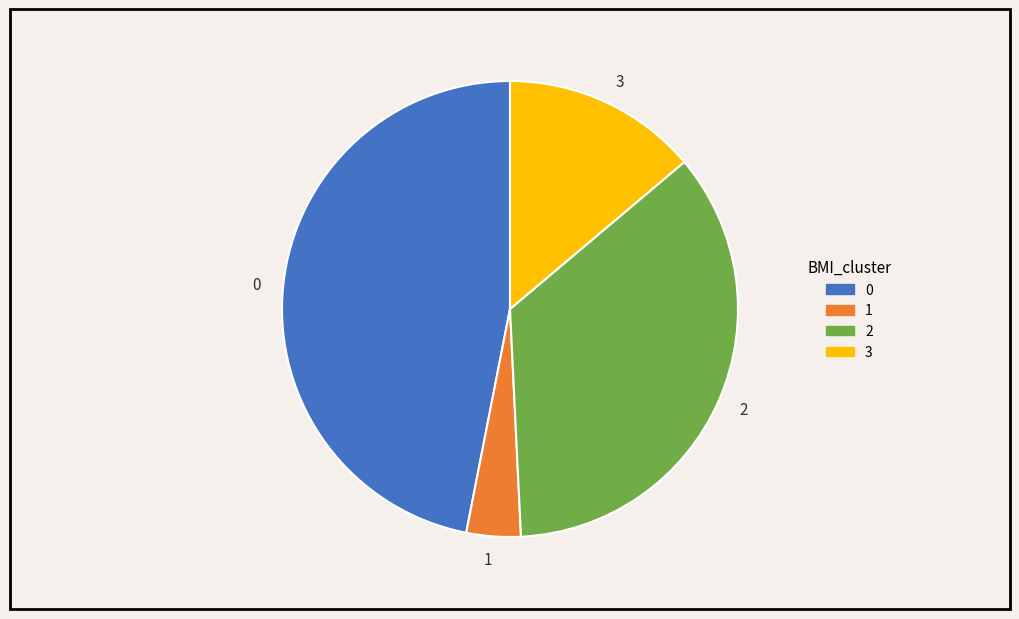

Count the number of slices in the pie.

4